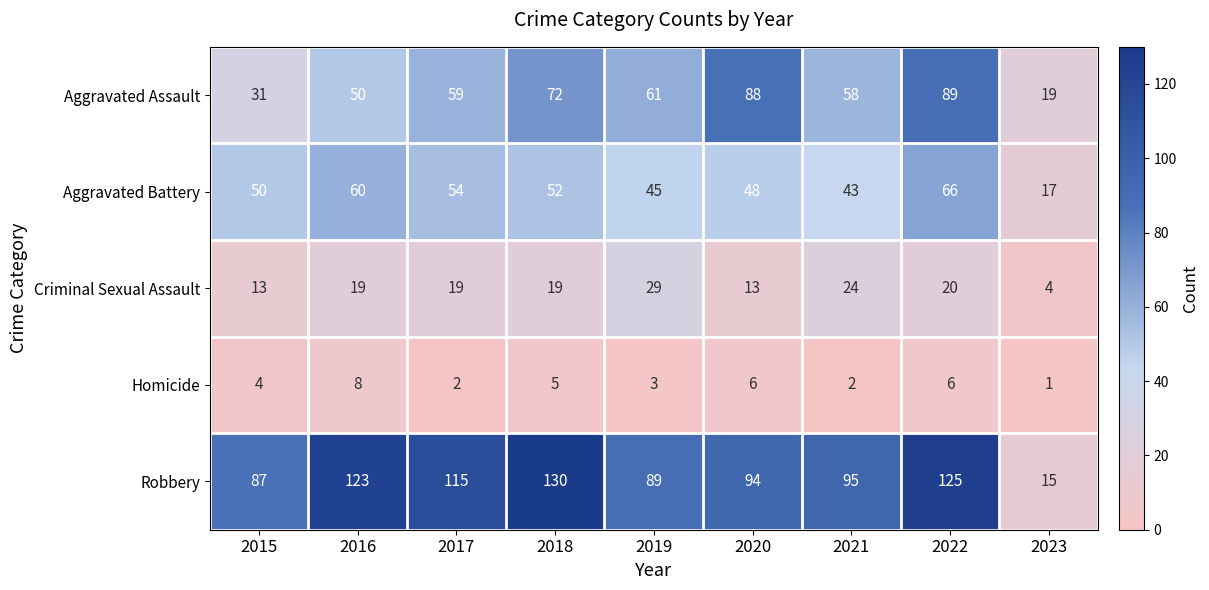

Is it true that Robbery equals 60 at 2021?

False